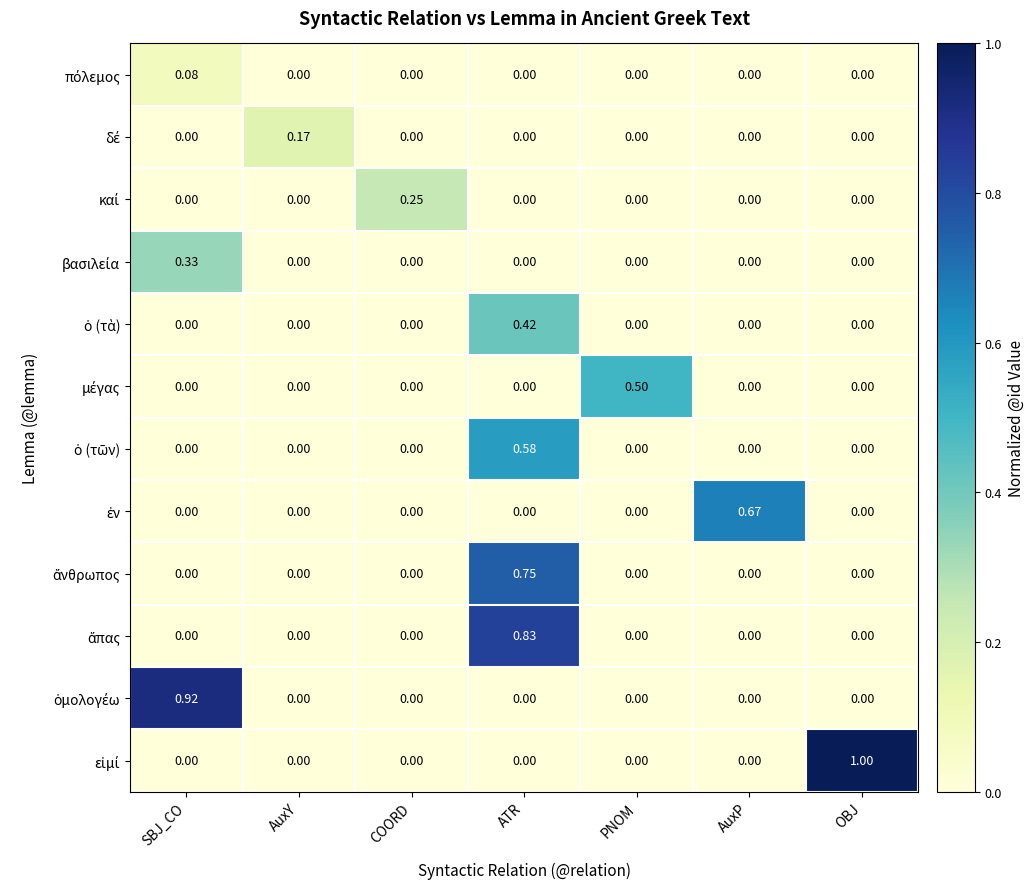

At which category is the sum across all series the highest?

ATR